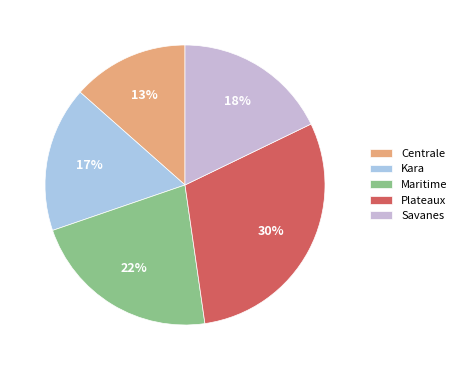

Which category has the smallest portion of the pie?

Centrale